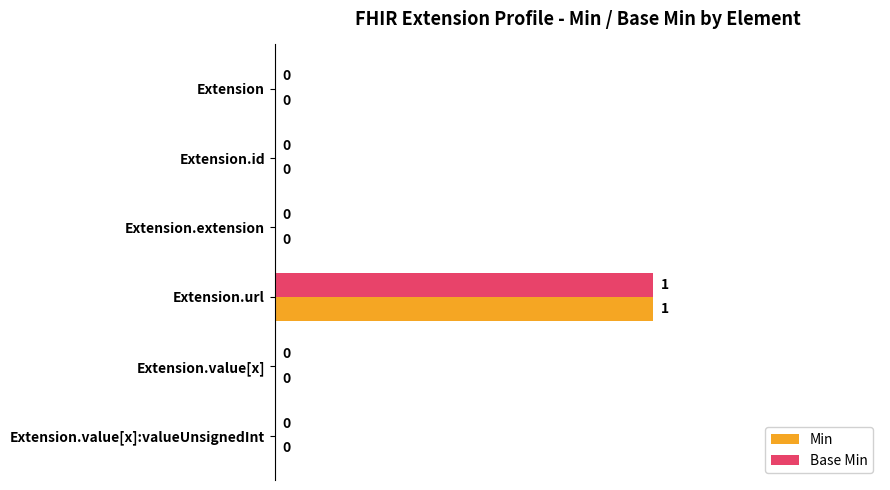

What is the sum of all Min values?

1